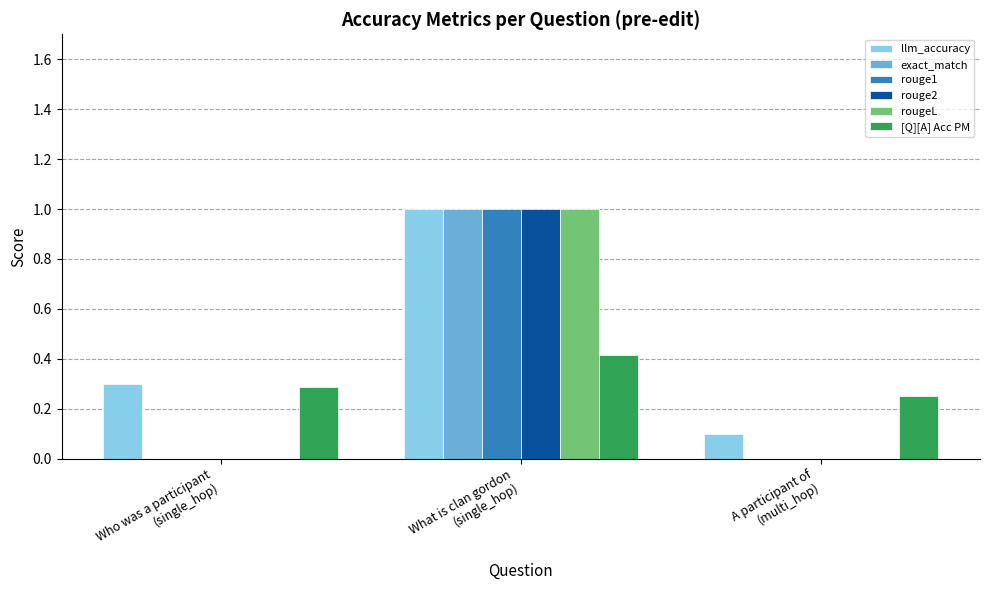

What is the difference between the rouge2 values at Who was a participant
(single_hop) and What is clan gordon
(single_hop)?

1.0